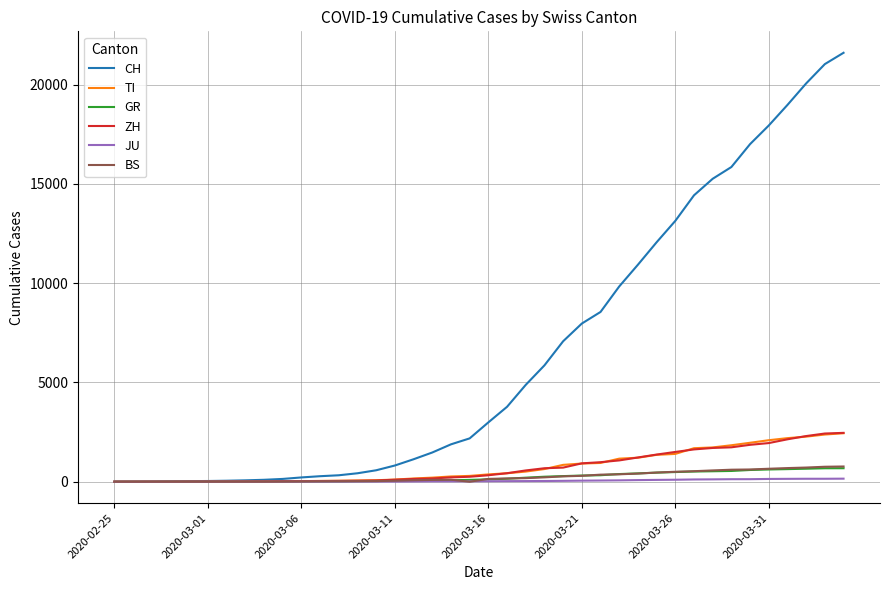

What is the highest value of the GR series?

680